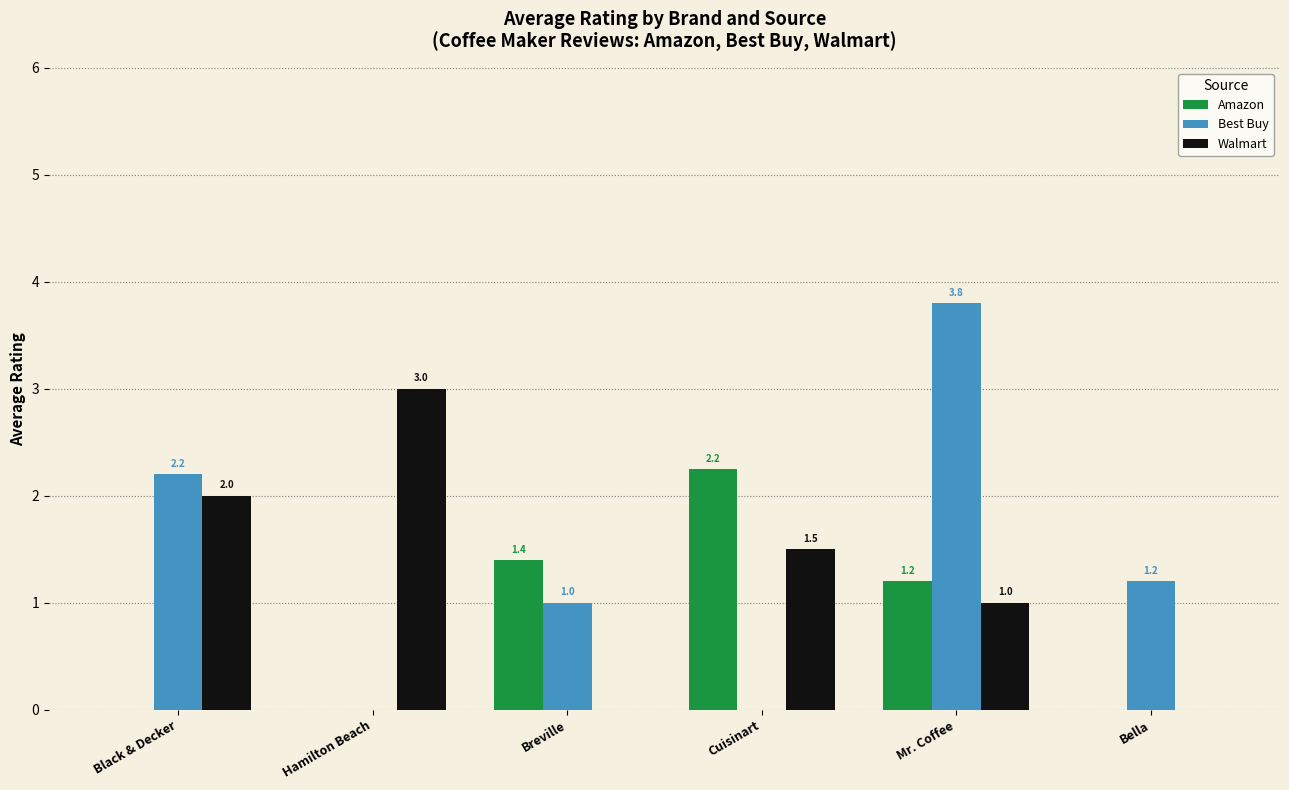

What is the sum of the Best Buy values at Mr. Coffee and Breville?

4.8